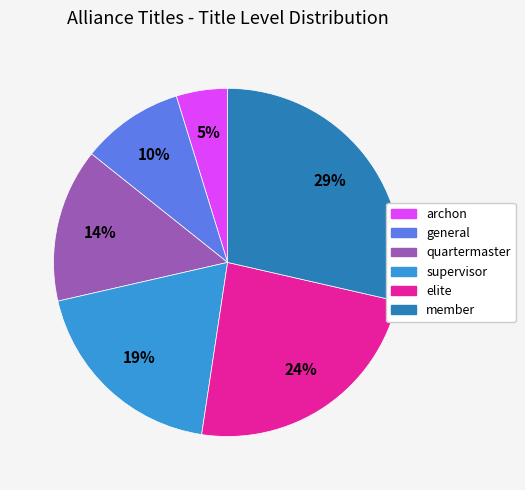

Rank the categories by value from highest to lowest.

member, elite, supervisor, quartermaster, general, archon